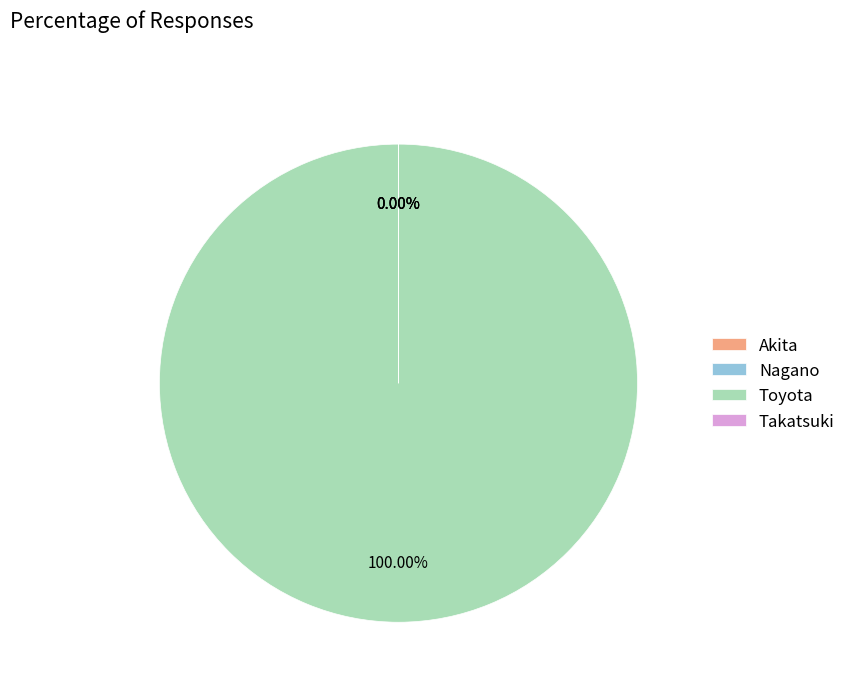

What is the largest slice in the pie chart?

Toyota